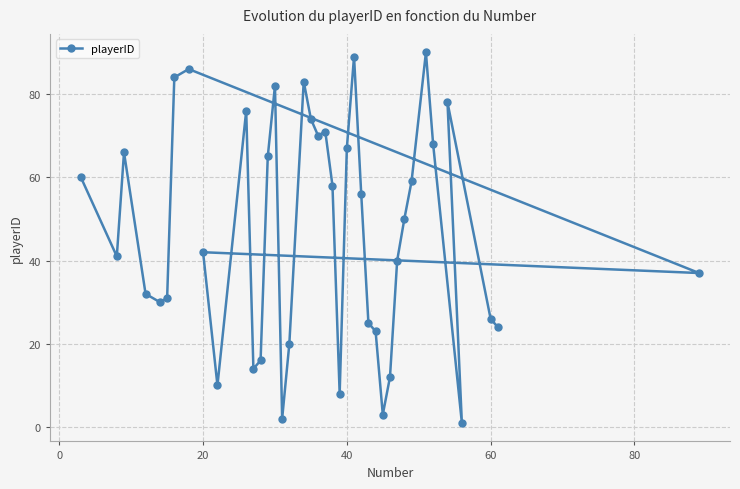

What is the difference between the maximum and minimum values?

89